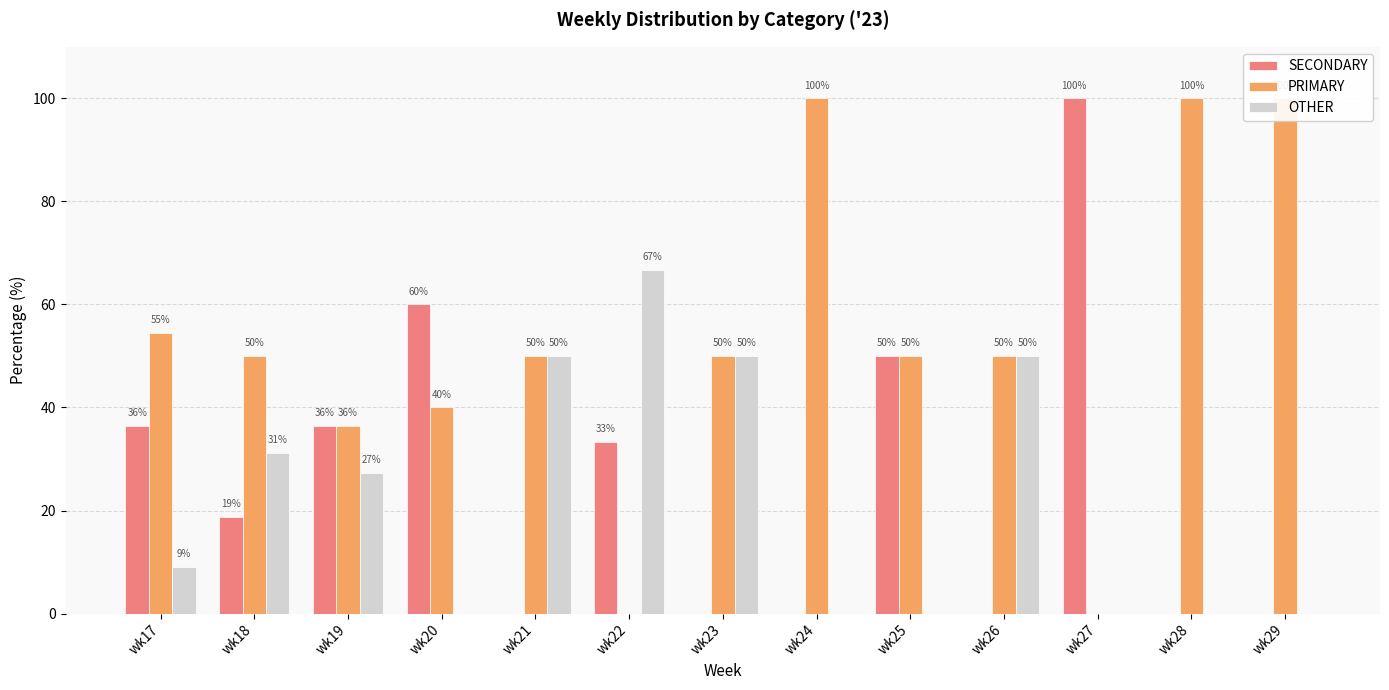

What is the difference between the second highest and minimum values in the SECONDARY series?

60.0